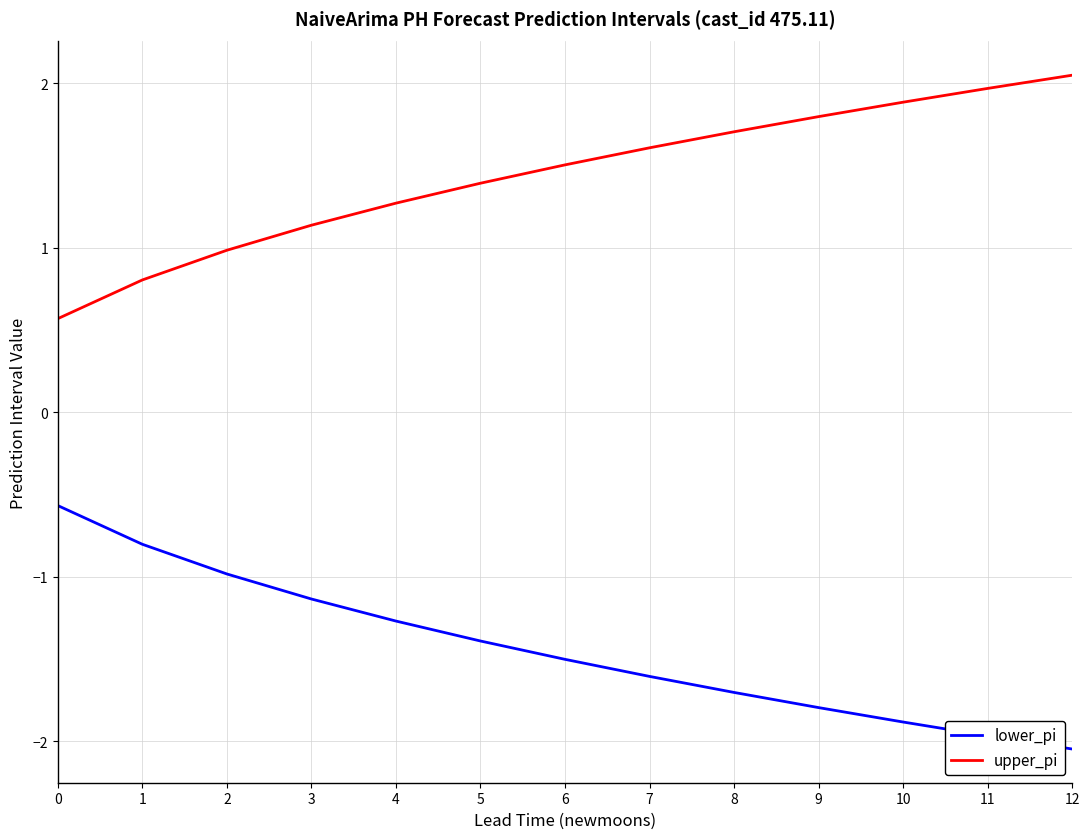

Read the upper_pi value at 8.

1.7